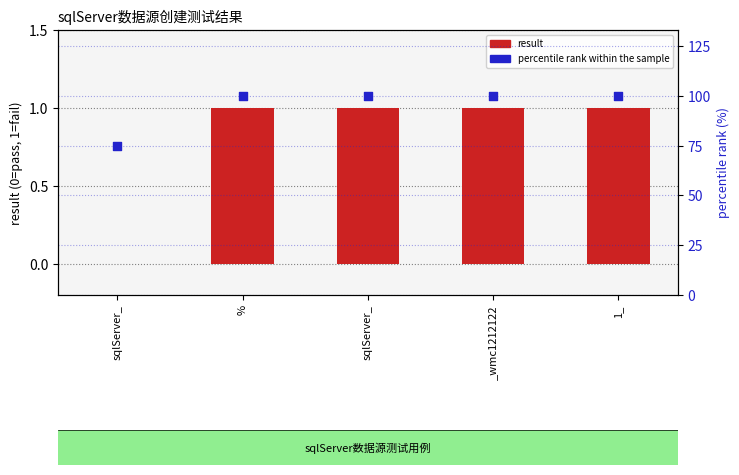

At how many categories does at least one series exceed 5?

5